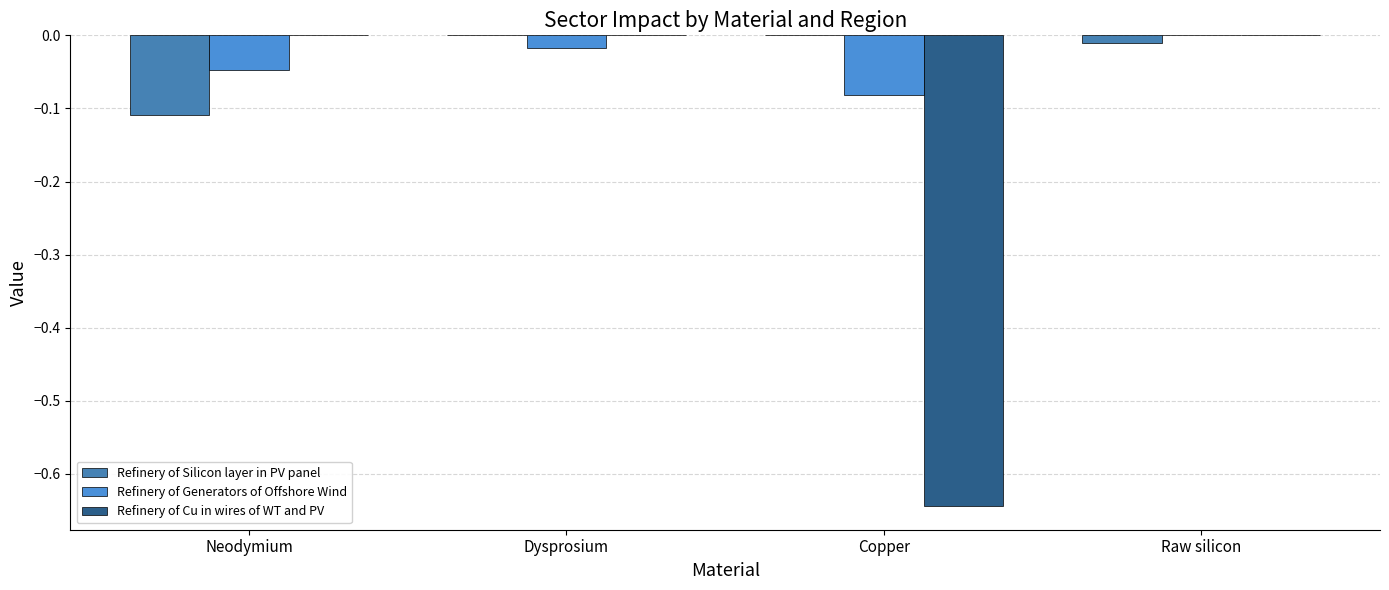

Which series has the largest total across all categories?

Refinery of Silicon layer in PV panel